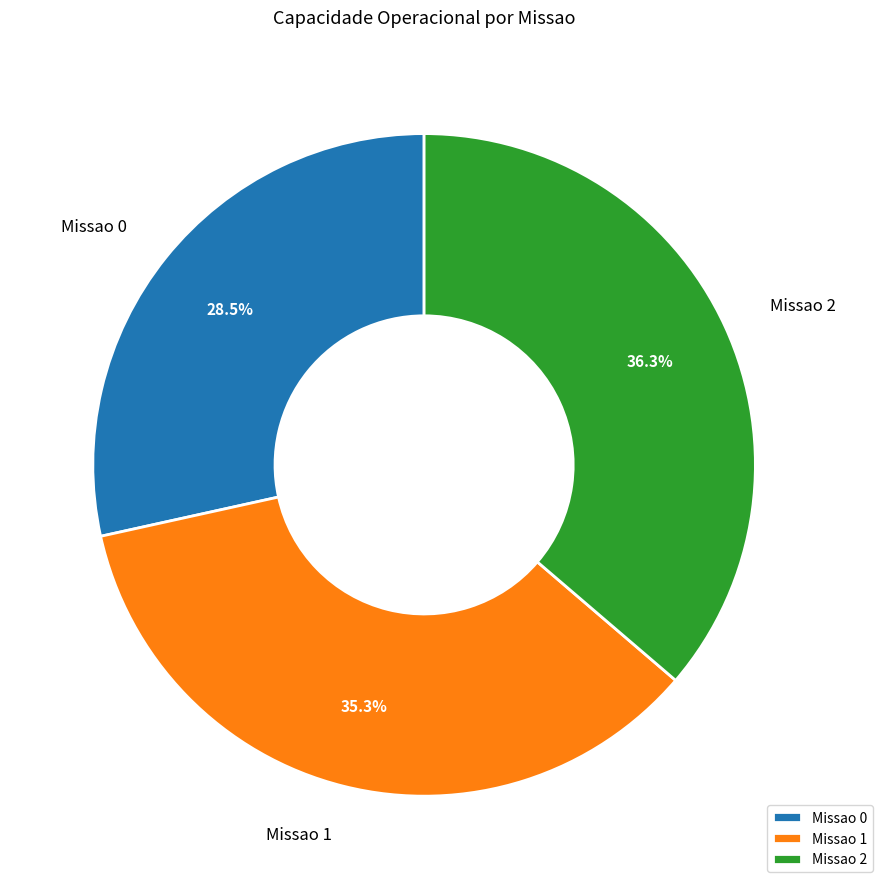

Rank the categories by value from lowest to highest.

Missao 0, Missao 1, Missao 2